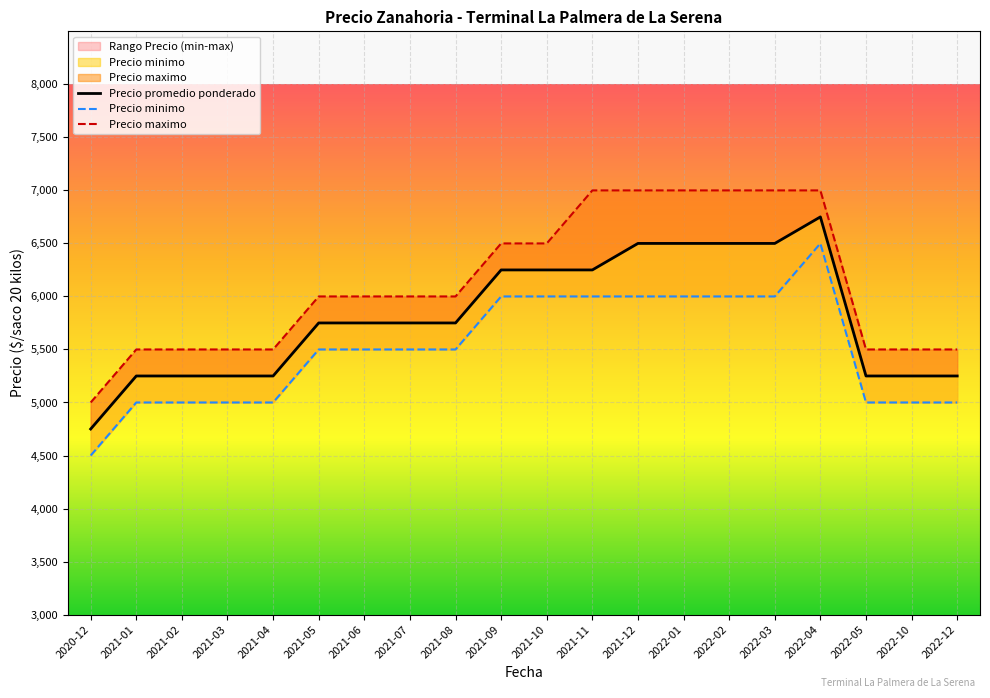

True or false: Precio minimo has more than 0 interior local peaks.

True